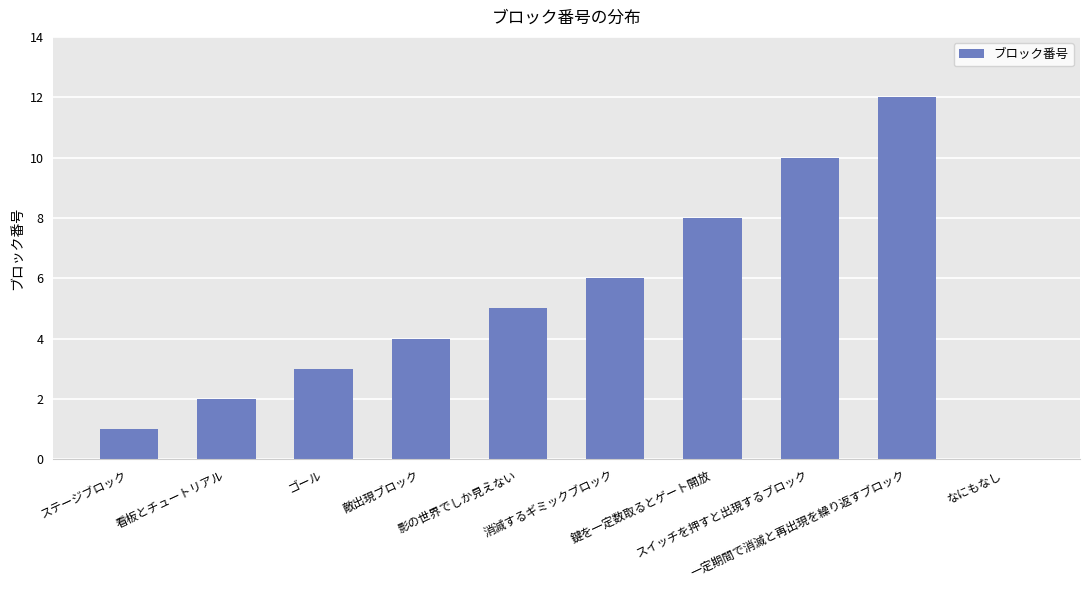

What is the greatest value displayed?

12